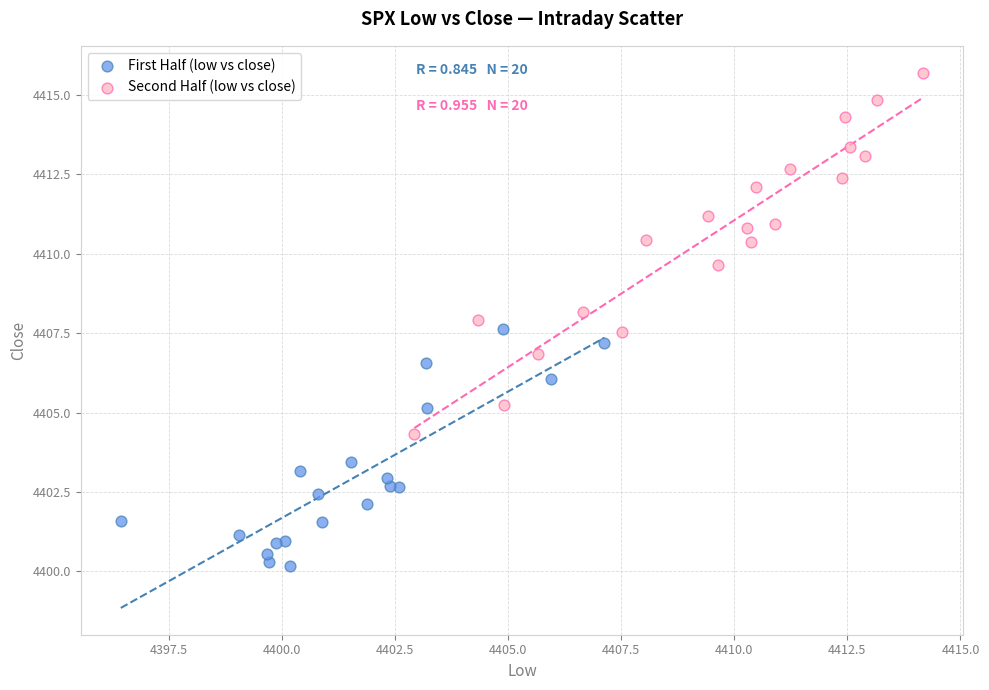

Which series contains the lowest Y value?

First Half (low vs close)